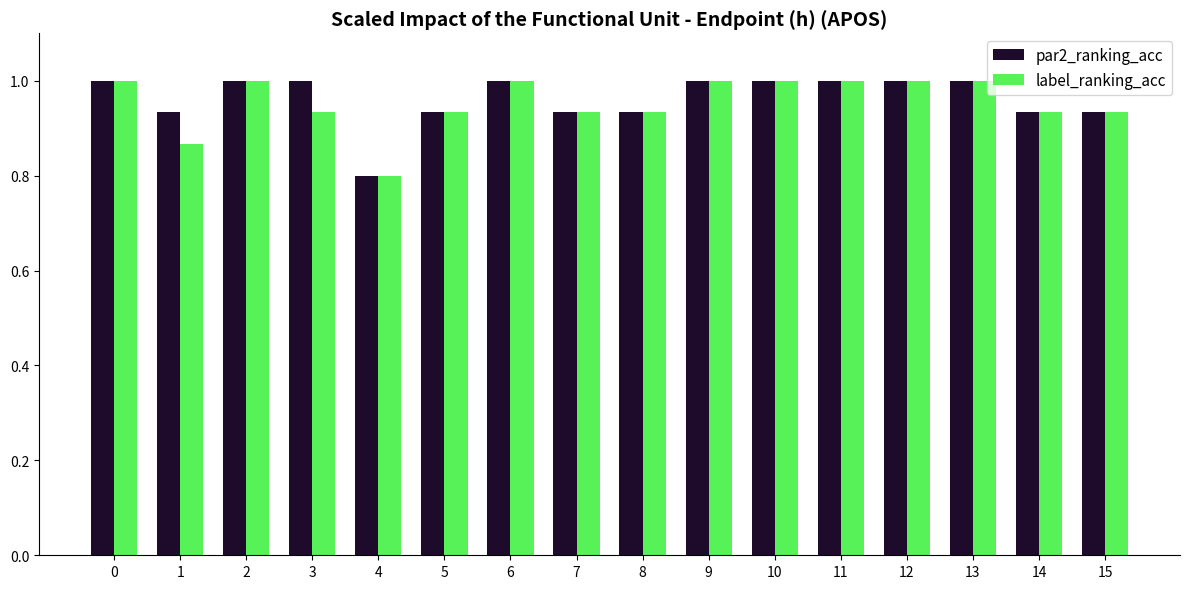

What is the highest value of the label_ranking_acc series?

1.0